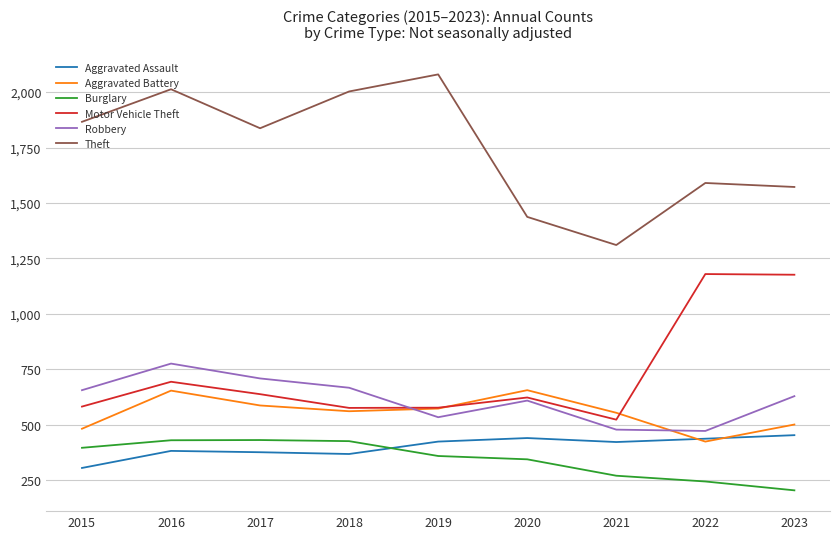

At which label does Theft reach its peak?

2019